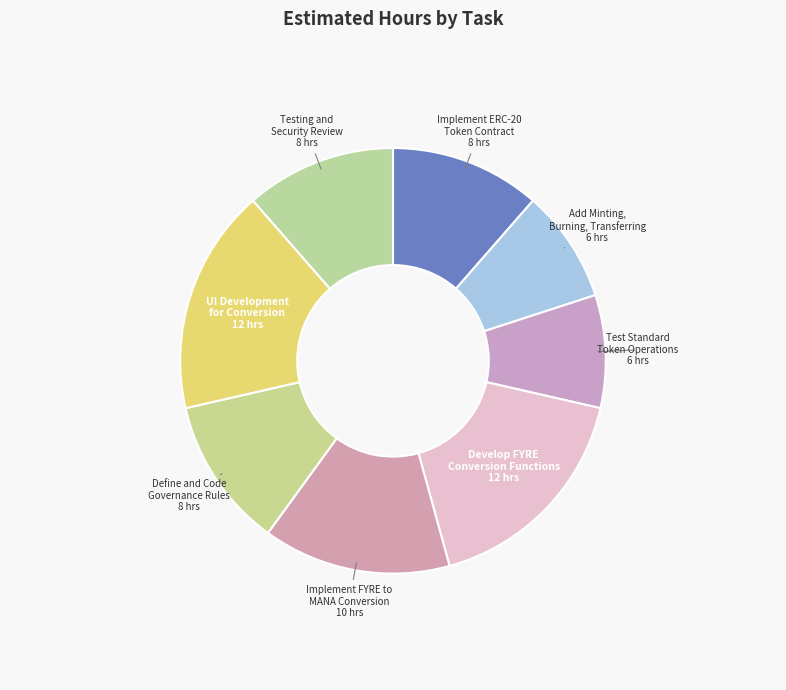

Is the sum of Implement FYRE to MANA Conversion and Define and Code Governance Rules greater than half?

No